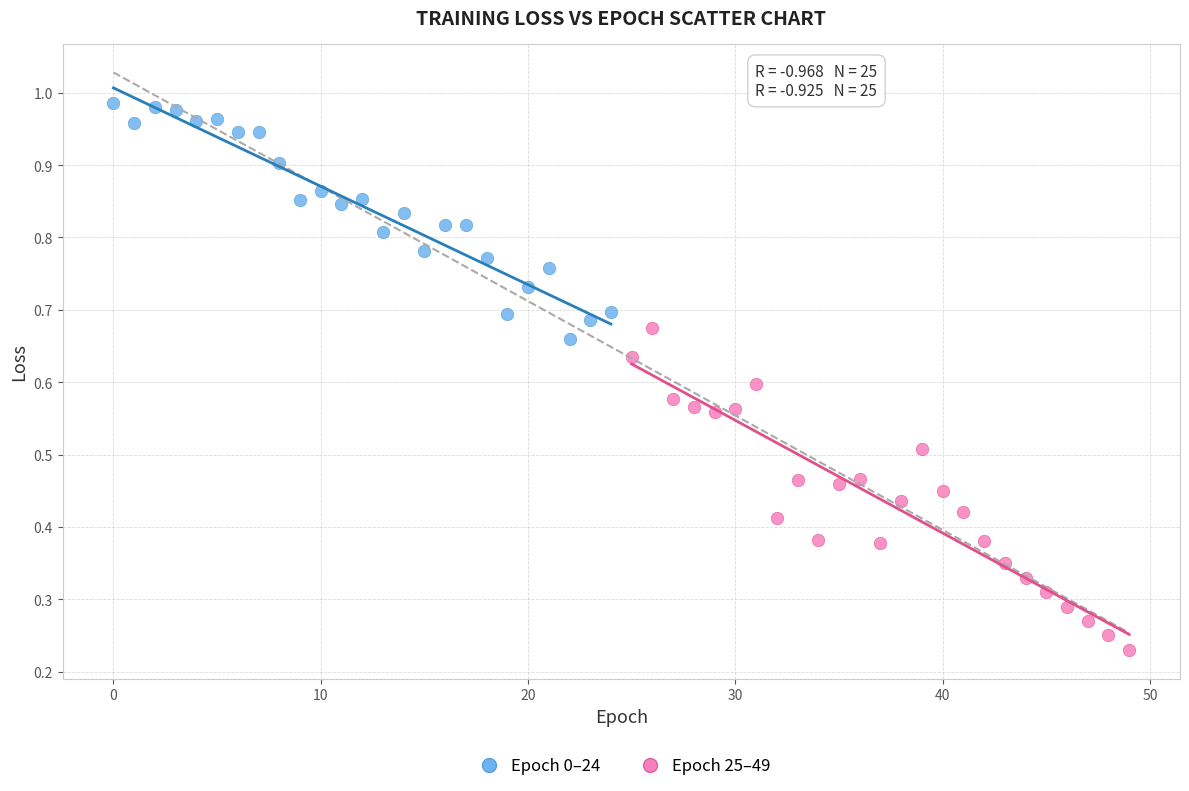

Which series contains the lowest Y value?

Epoch 25–49